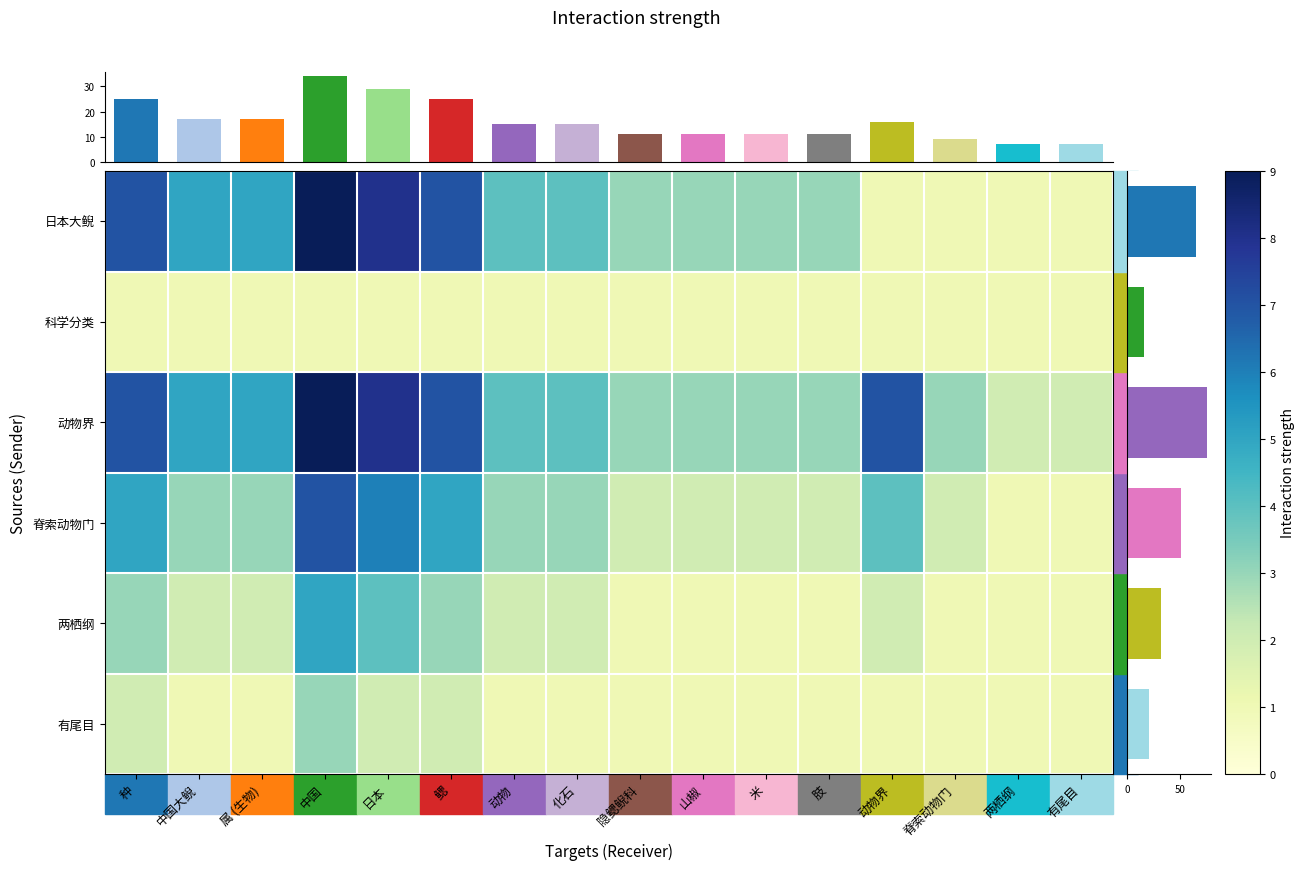

Where is 动物界 nearest to the value 5?

中国大鲵